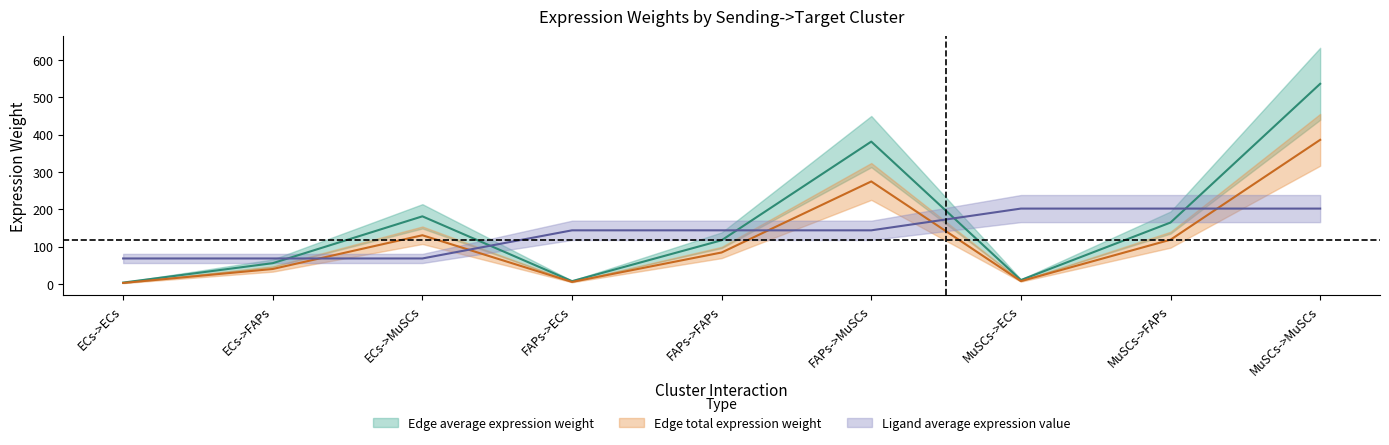

Is the value of Edge average expression weight at FAPs->ECs greater than the value of Ligand average expression value at FAPs->FAPs?

No